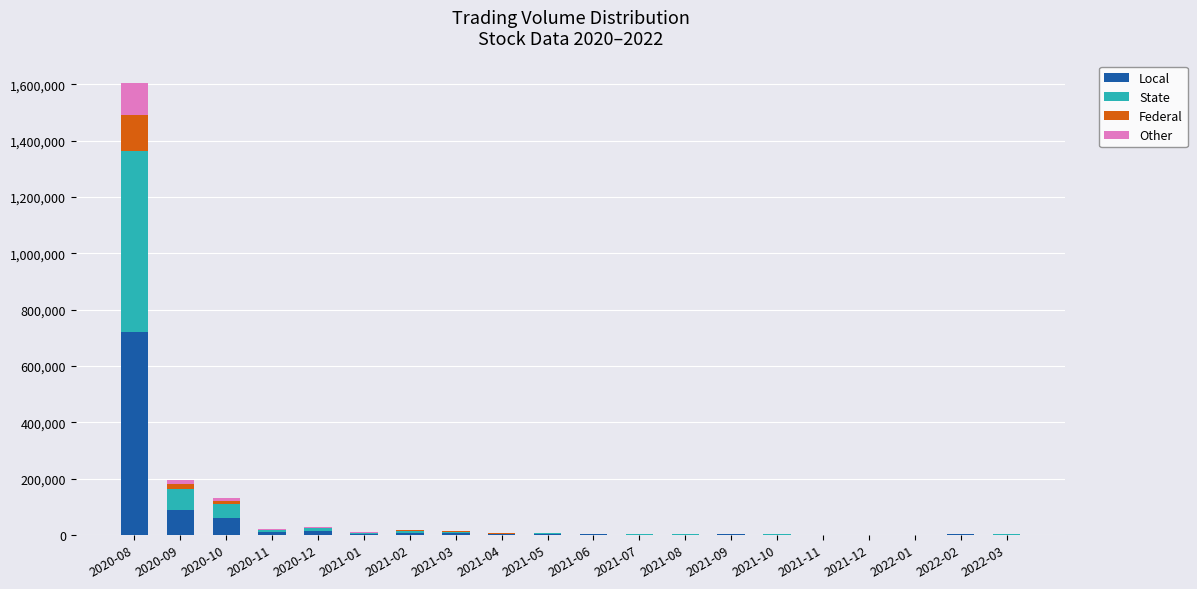

At which category is the sum across all series the highest?

2020-08